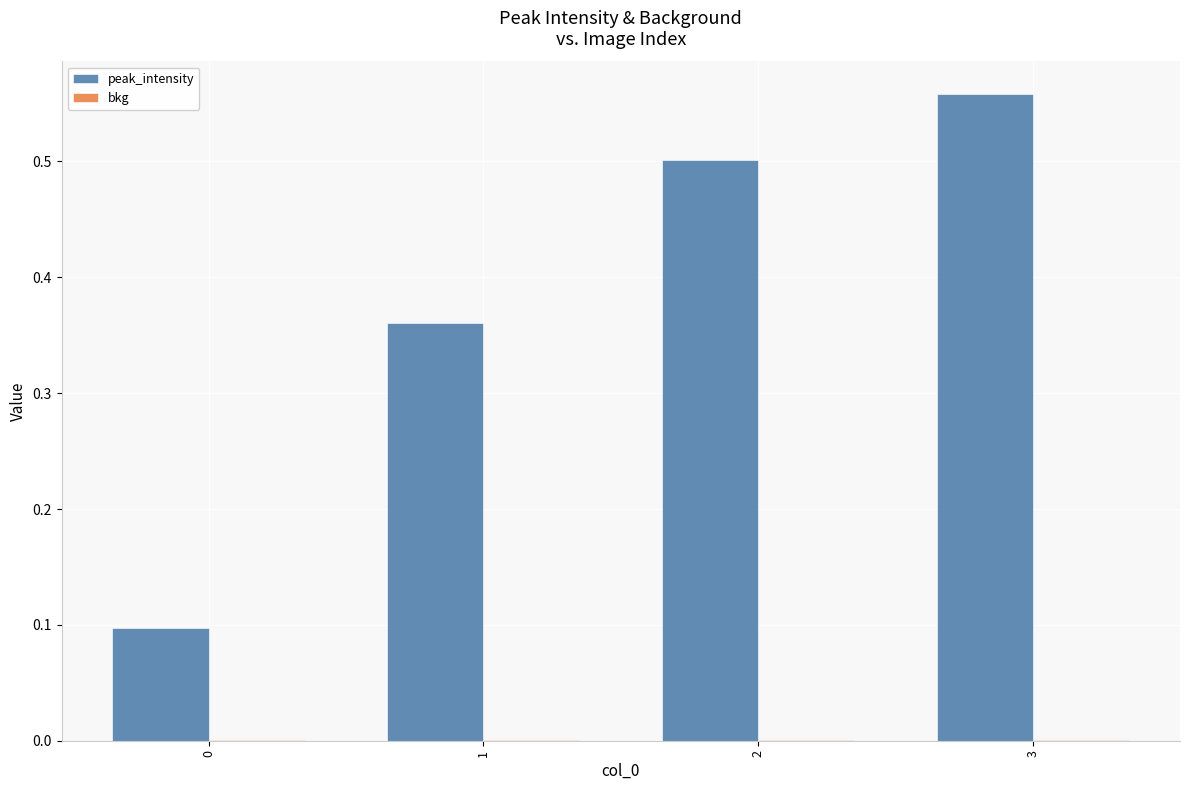

The peak_intensity series shows 0.1 at 0. True or false?

True